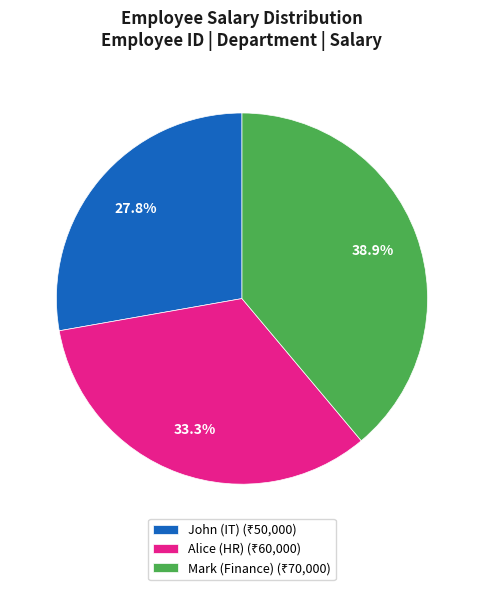

Does John (IT) represent more than half of the total?

No